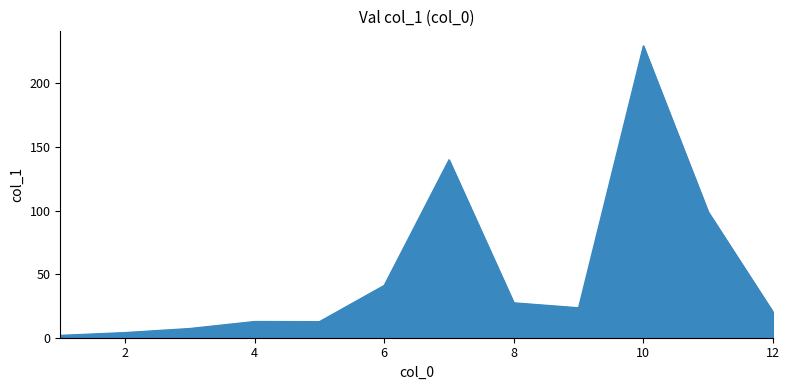

What is the maximum value shown in the chart?

229.5